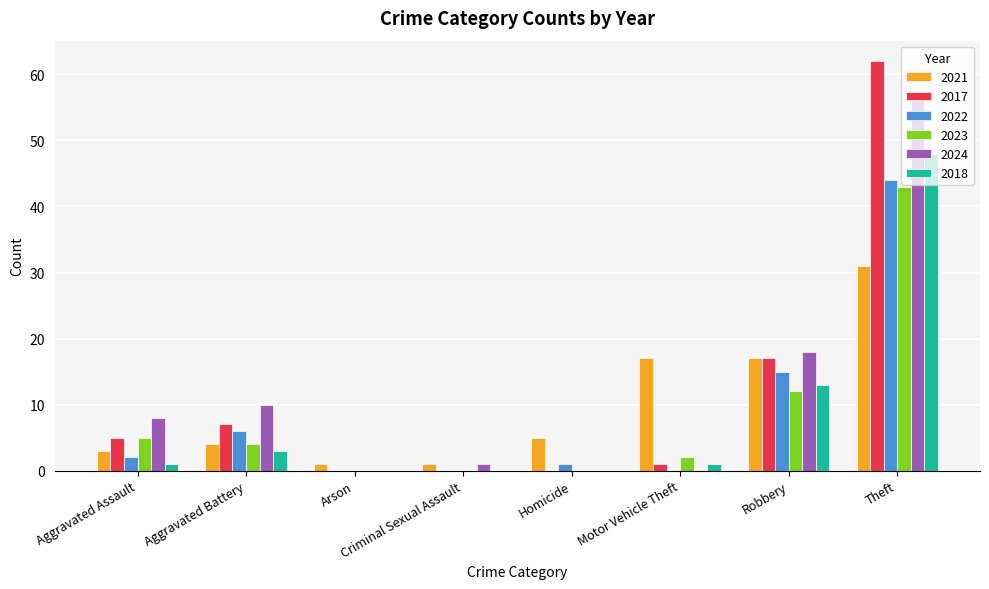

What is the approximate value of 2023 at Theft?

43